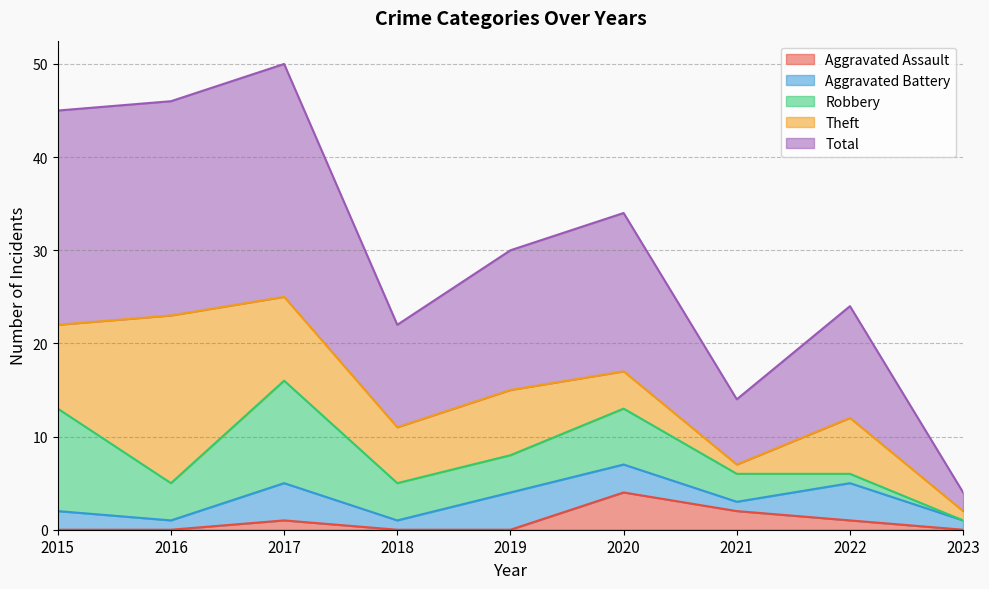

Is the value of Robbery at 2019 greater than the value of Aggravated Battery at 2019?

No